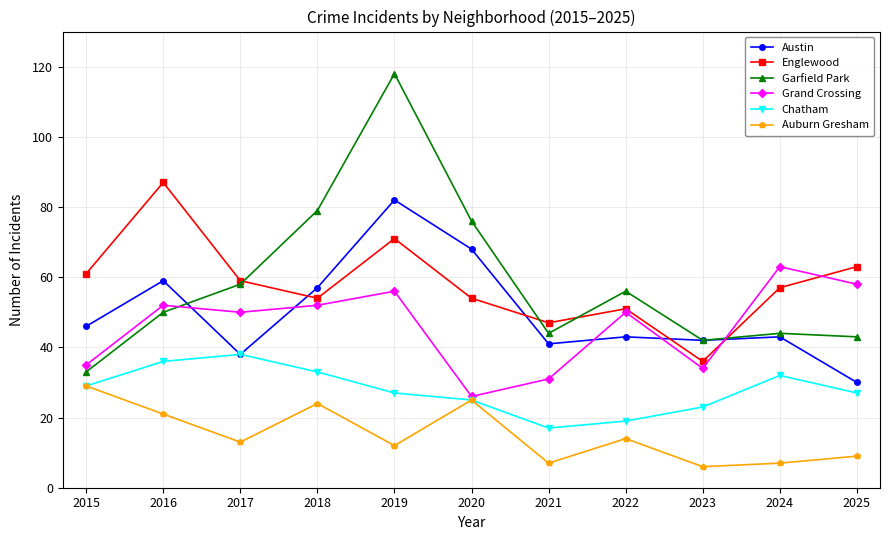

The value of Auburn Gresham at 2022 is 7. True or false?

False